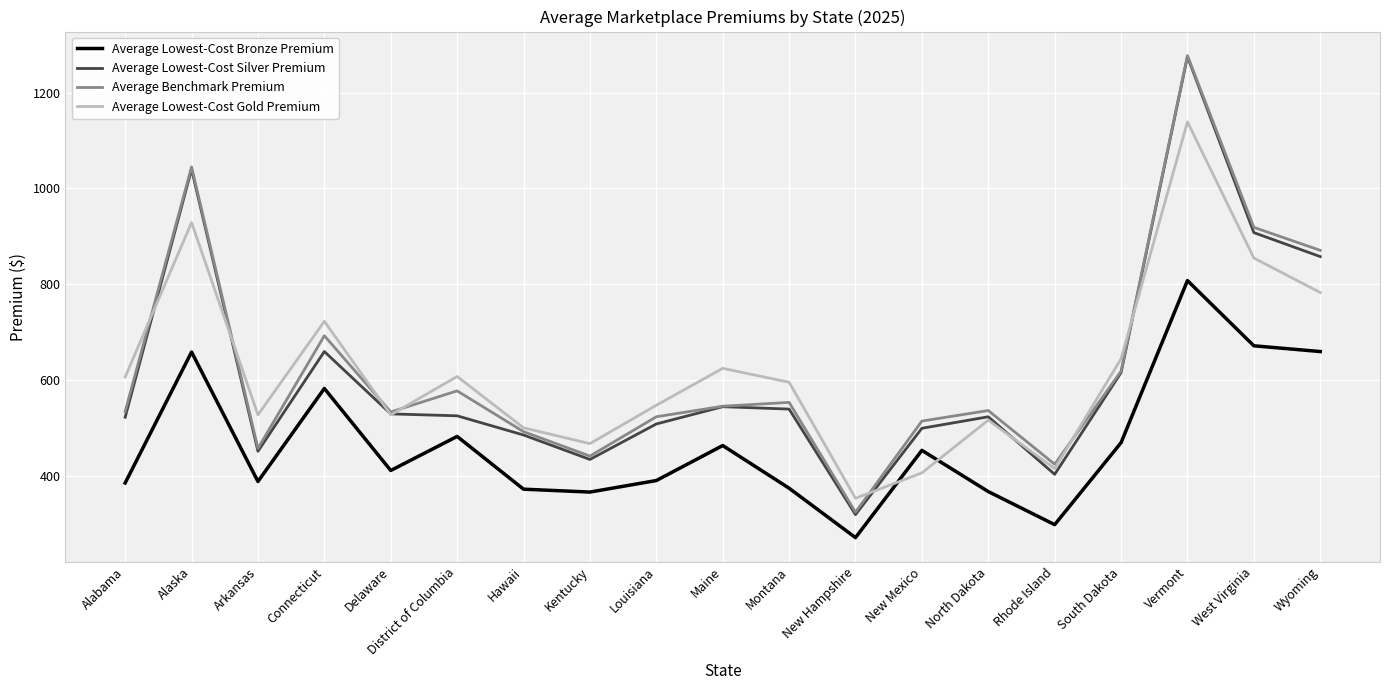

What position from the right is Montana?

9